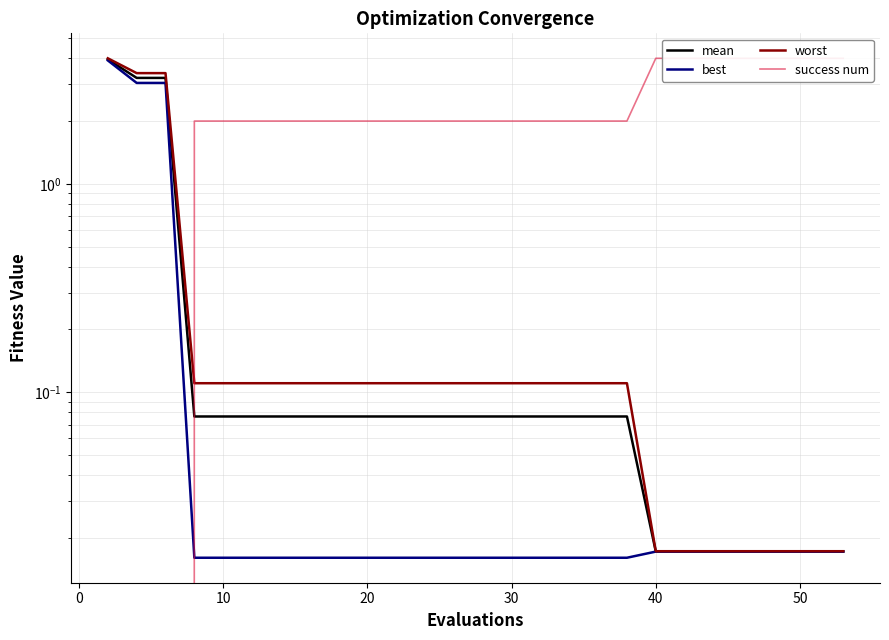

Reading left to right, transcribe all the data shown in this chart.

mean: 4.0	3.2	3.2	0.1	0.1	0.1	0.1	0.1	0.1	0.1	0.1	0.1	0.1	0.1	0.1	0.1	0.1	0.1	0.1	0.1	0.0	0.0	0.0	0.0	0.0	0.0	0.0	0.0	0.0	0.0
best: 3.9	3.0	3.0	0.0	0.0	0.0	0.0	0.0	0.0	0.0	0.0	0.0	0.0	0.0	0.0	0.0	0.0	0.0	0.0	0.0	0.0	0.0	0.0	0.0	0.0	0.0	0.0	0.0	0.0	0.0
worst: 4.0	3.4	3.4	0.1	0.1	0.1	0.1	0.1	0.1	0.1	0.1	0.1	0.1	0.1	0.1	0.1	0.1	0.1	0.1	0.1	0.0	0.0	0.0	0.0	0.0	0.0	0.0	0.0	0.0	0.0
success num: 0.0	0.0	0.0	2.0	2.0	2.0	2.0	2.0	2.0	2.0	2.0	2.0	2.0	2.0	2.0	2.0	2.0	2.0	2.0	2.0	4.0	4.0	4.0	4.0	4.0	4.0	4.0	4.0	4.0	4.0